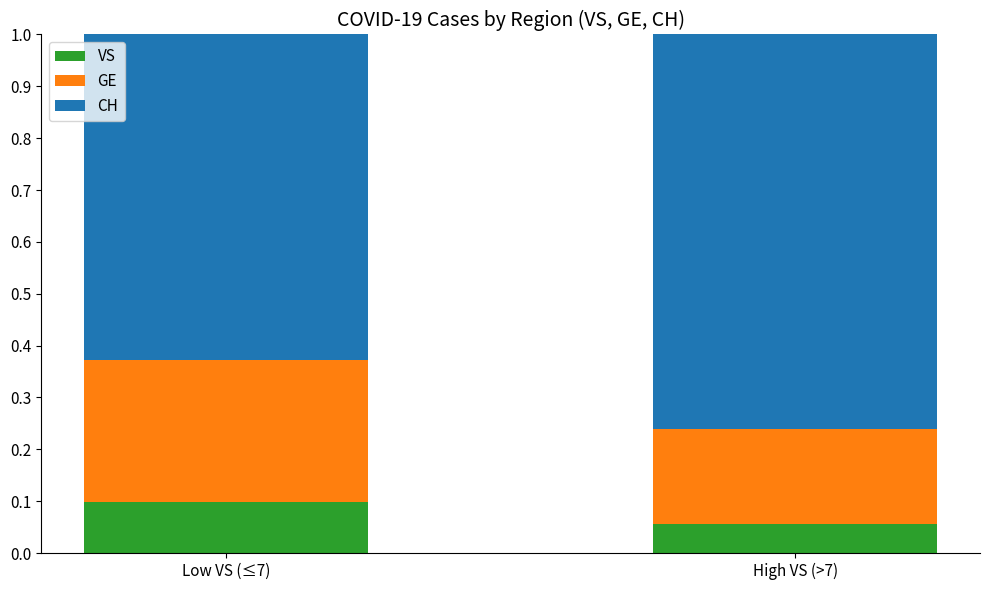

Which category has the highest value in the VS series?

Low VS (≤7)